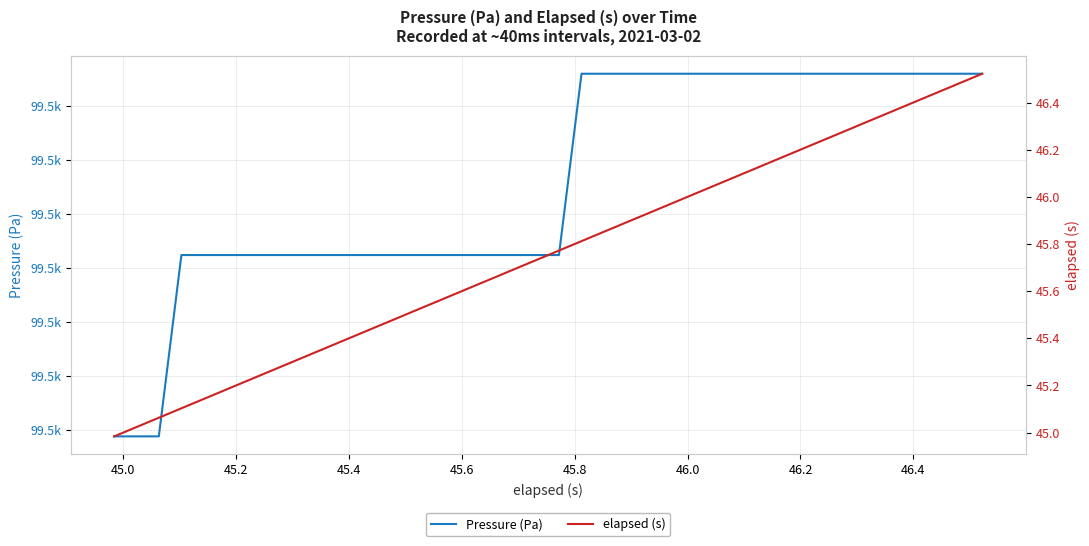

How many data points in elapsed (s) are above 45?

39